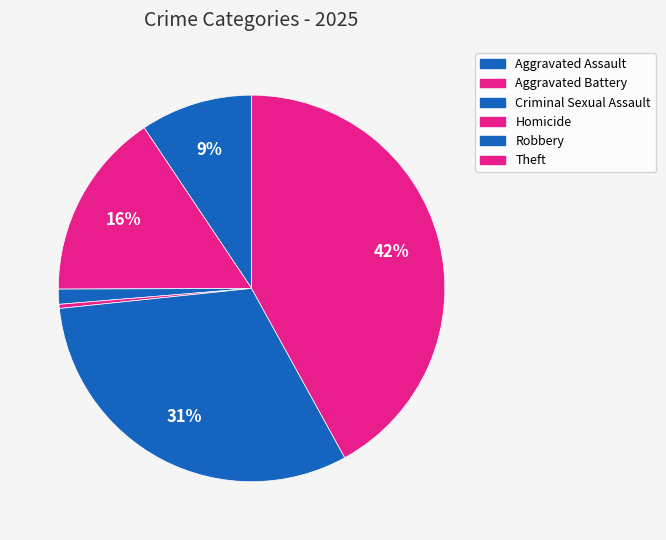

Rank the categories by value from lowest to highest.

Homicide, Criminal Sexual Assault, Aggravated Assault, Aggravated Battery, Robbery, Theft